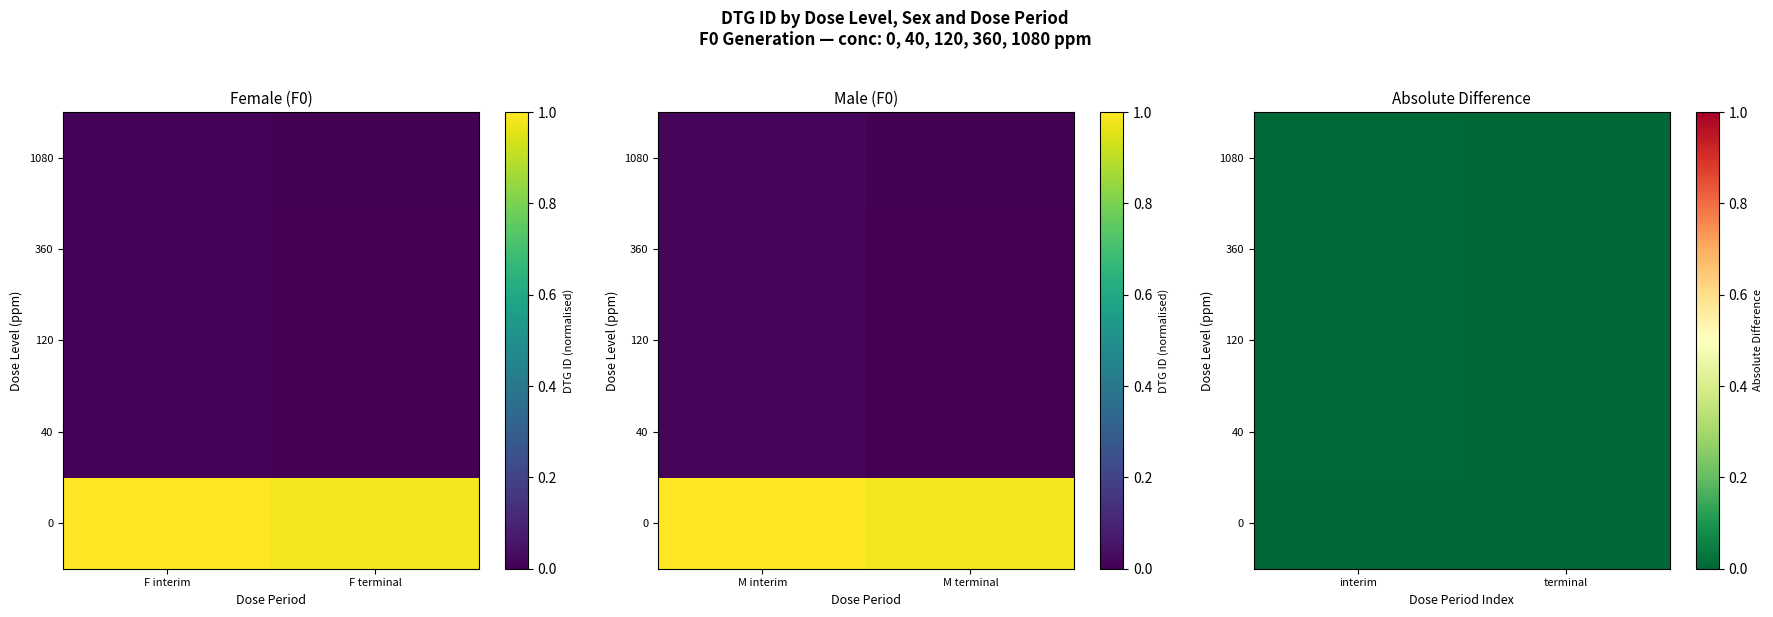

At terminal, list the series in order from smallest to largest.

40, 0, 120, 360, 1080